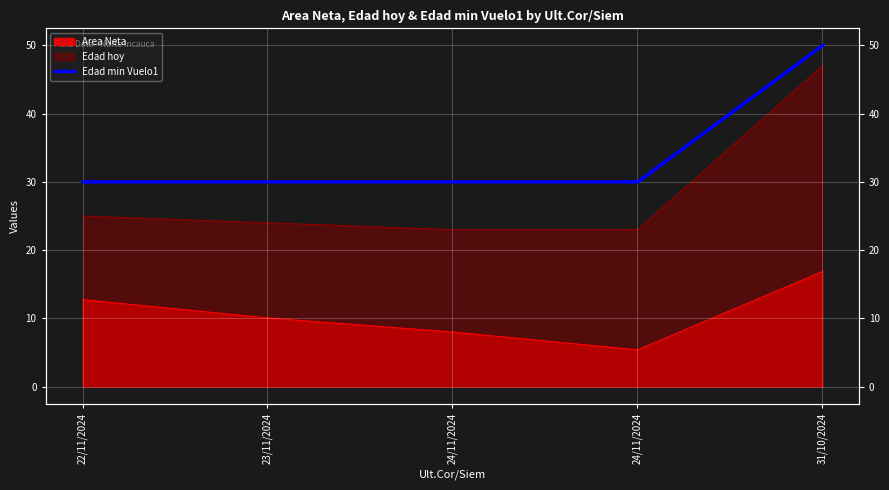

What is the average value?

34